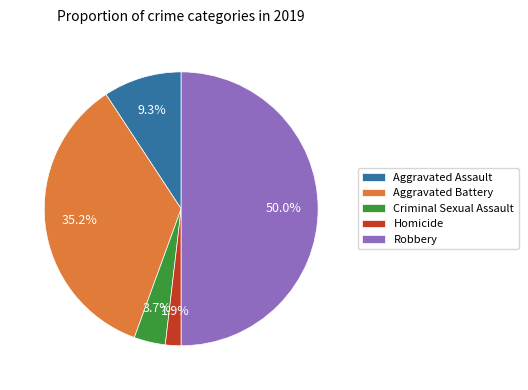

What percentage is NOT represented by Robbery?

50.0%